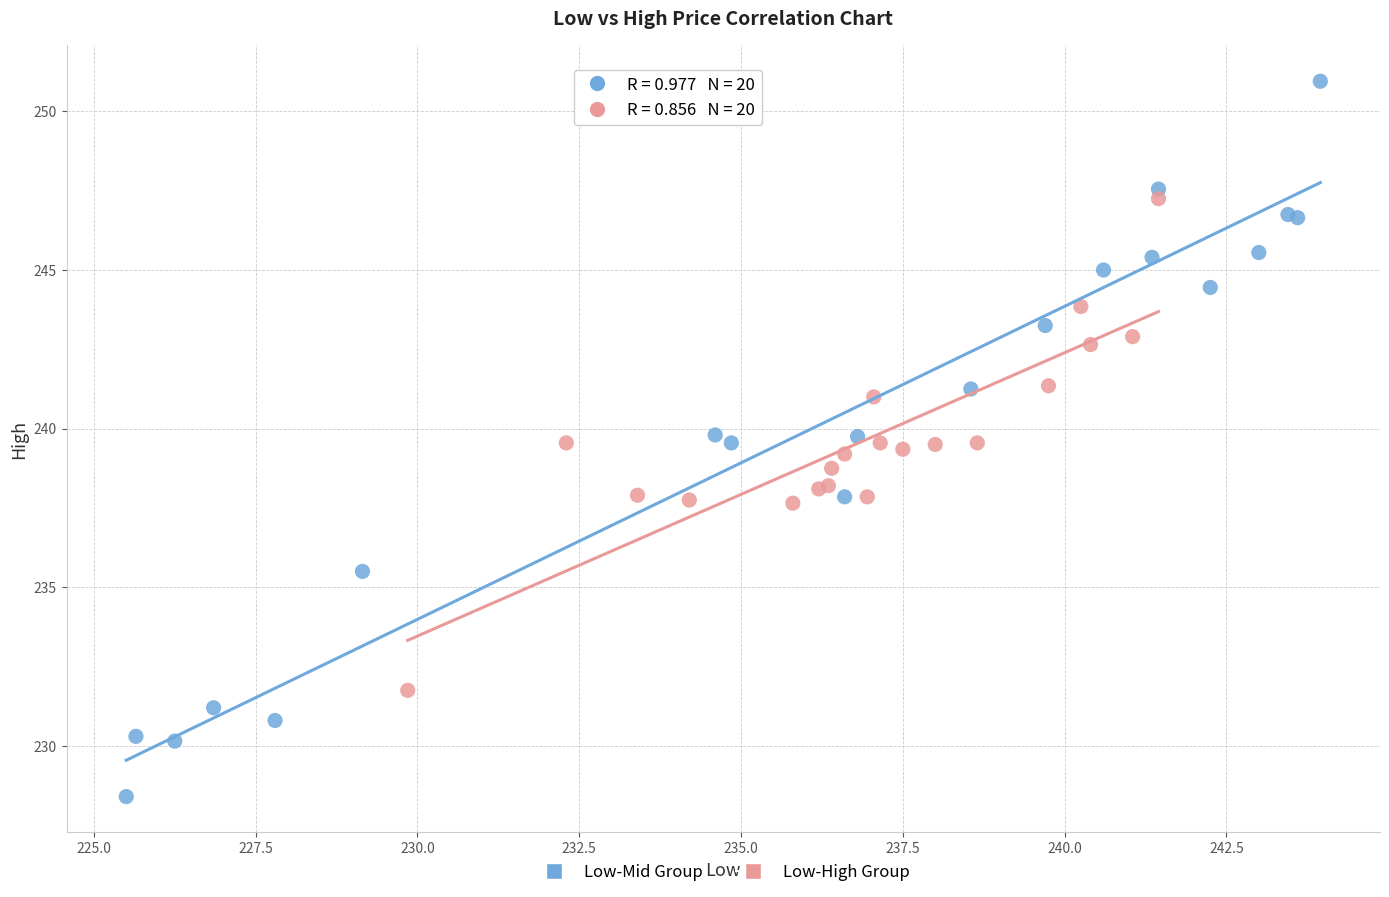

What are all the series names shown in the legend?

Low-Mid Group, Low-High Group